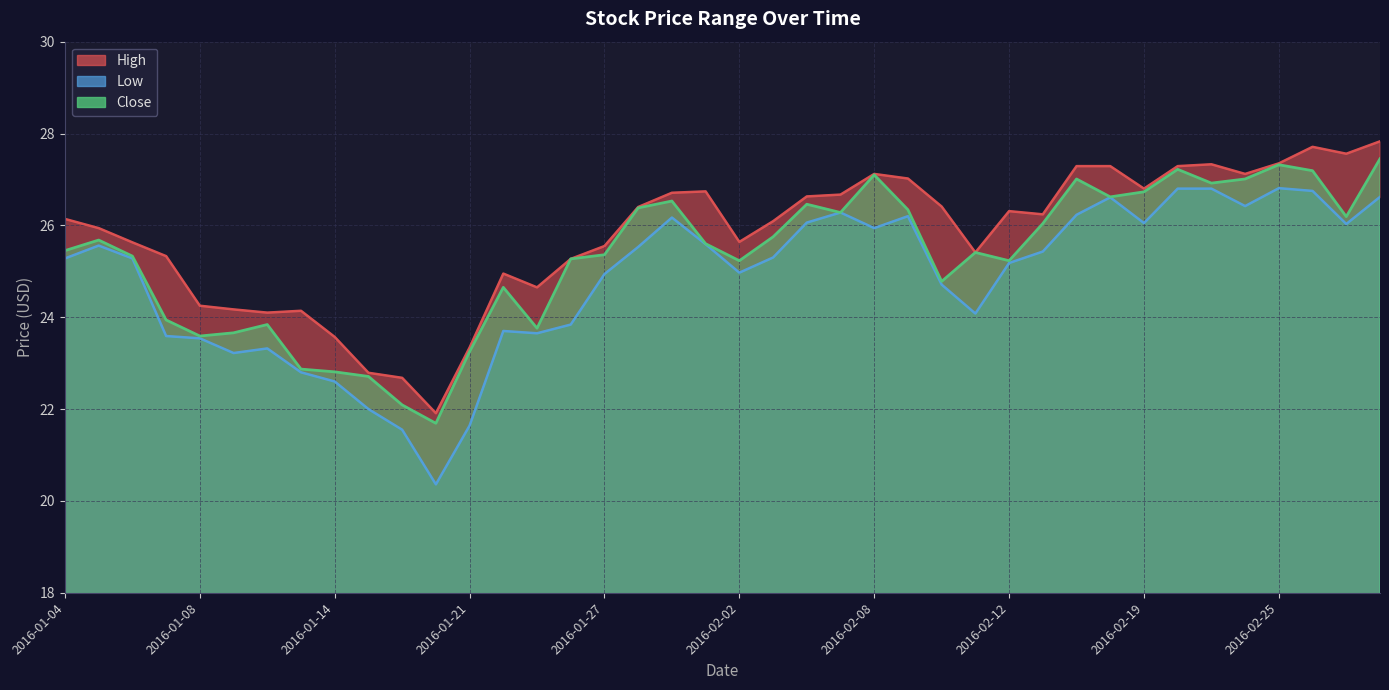

Which series has the largest total across all categories?

High